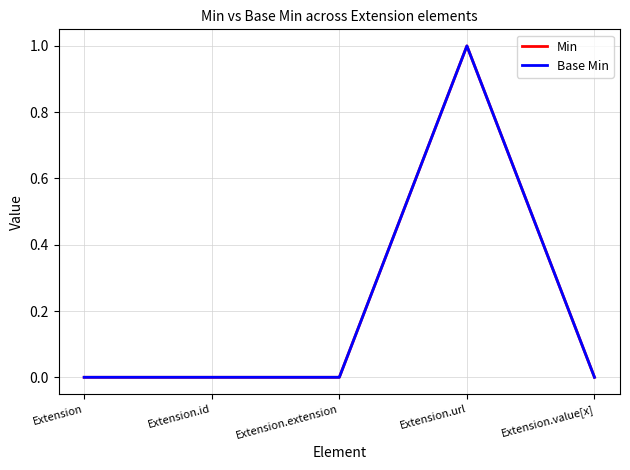

Does the chart display data point markers on the line(s)?

No